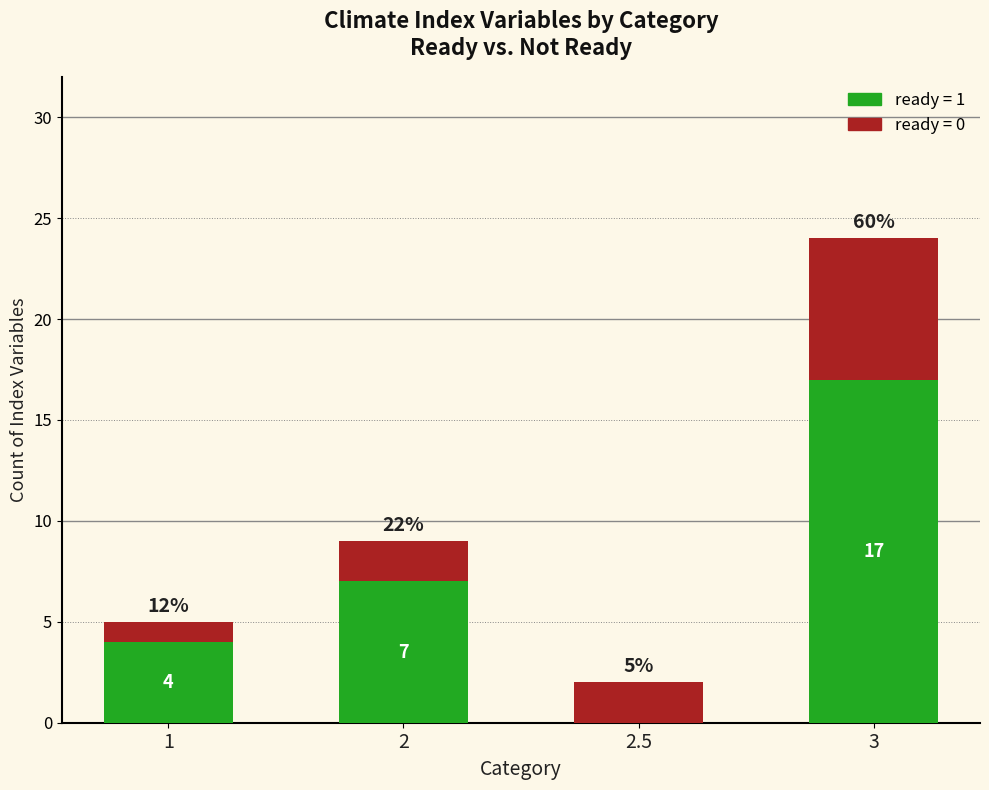

Does the chart contain stacked bars?

Yes